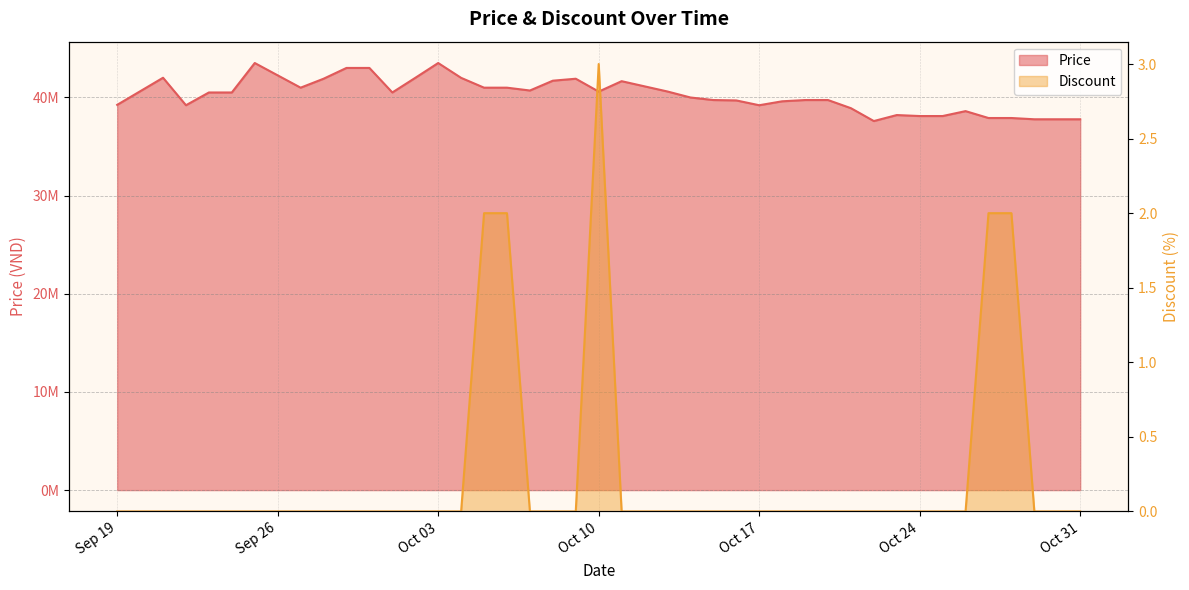

True or false: Price has a value of 37899000 at 2023-10-27.

True